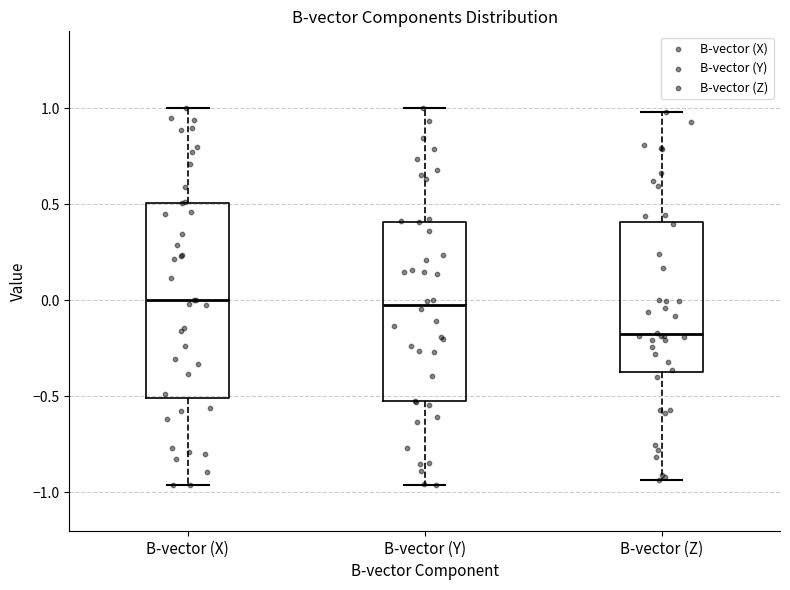

Reading left to right, read every box against the y-axis: the position of its median line, the range the box covers, and the ends of its whiskers. The values are not printed on the chart, so give them approximately, as read against the axis.

B-vector (X): median 0.00, box -0.50 to 0.50, whiskers -0.95 to 1.00
B-vector (Y): median 0.00, box -0.55 to 0.40, whiskers -0.95 to 1.00
B-vector (Z): median -0.20, box -0.35 to 0.40, whiskers -0.95 to 1.00